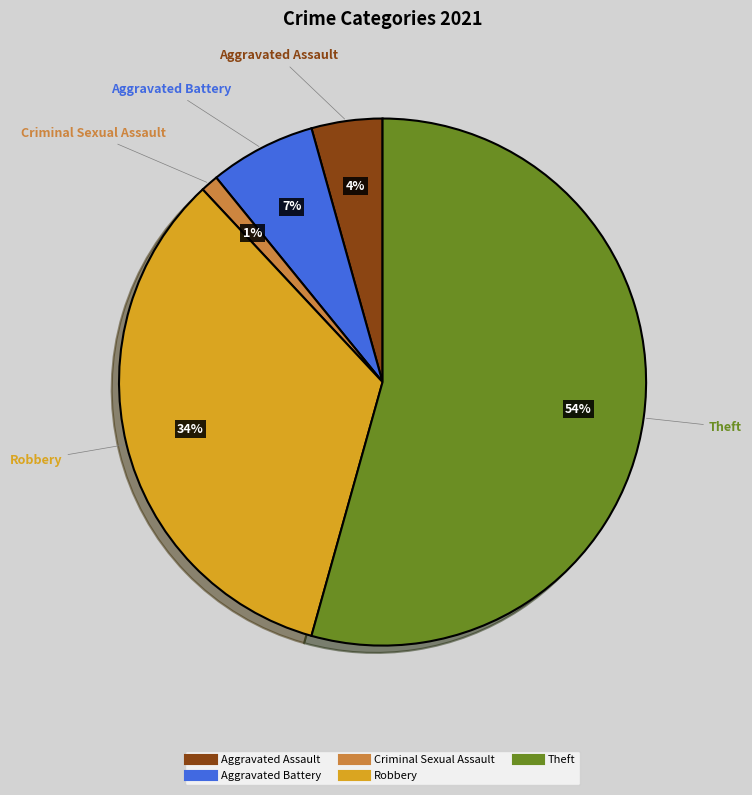

To the nearest percent, what is the difference between the largest and smallest slice percentages?

53%